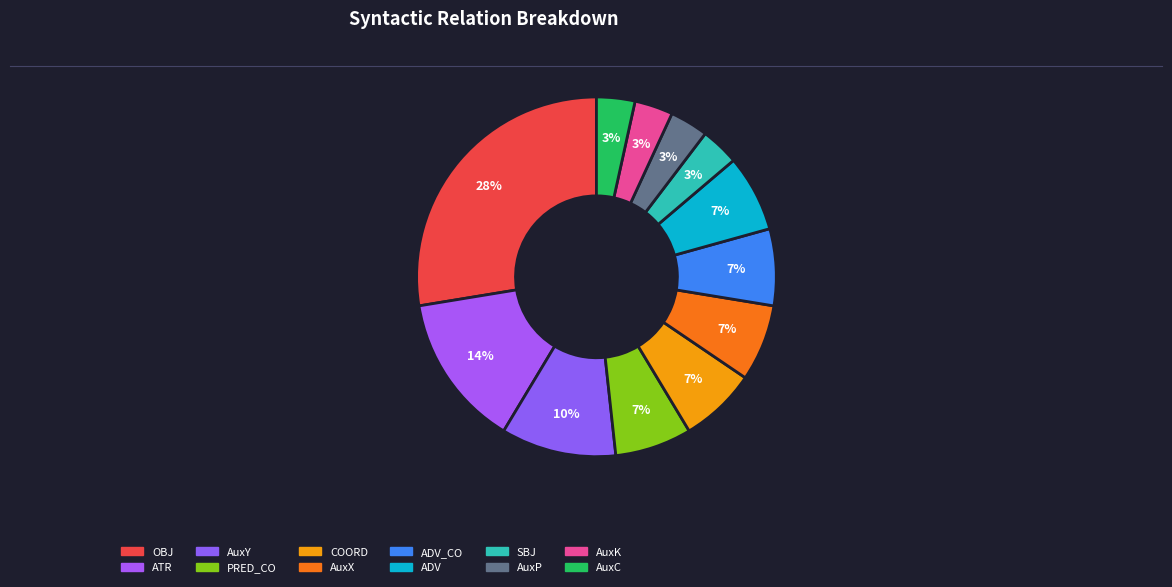

How many slices are in this pie chart?

12